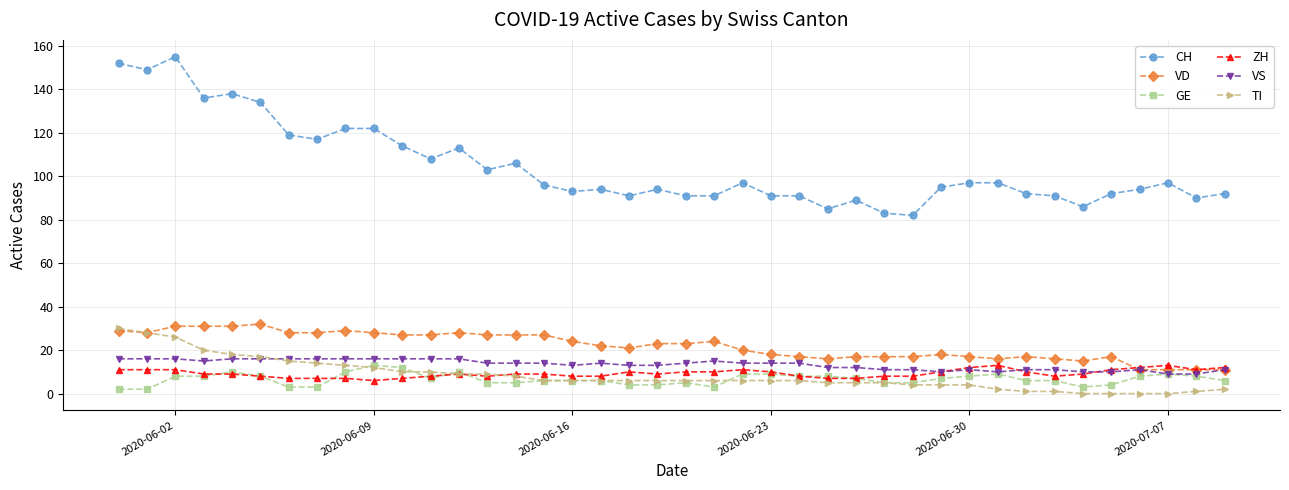

True or false: TI and CH intersect in this chart.

False